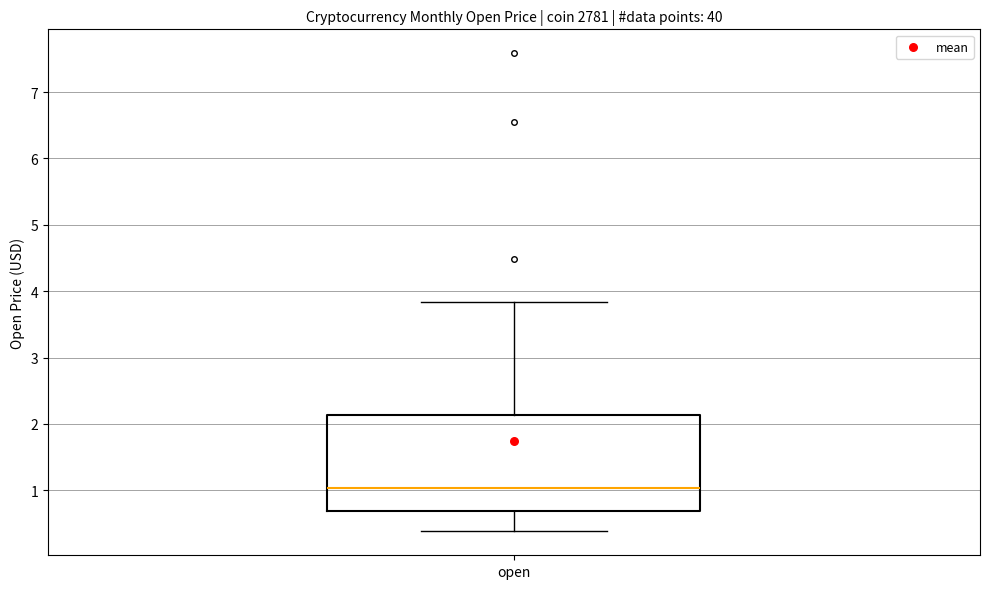

Where does the lower whisker of the box for open end on the y-axis? The values are not printed on the chart, so give them approximately, as read against the axis.

0.4